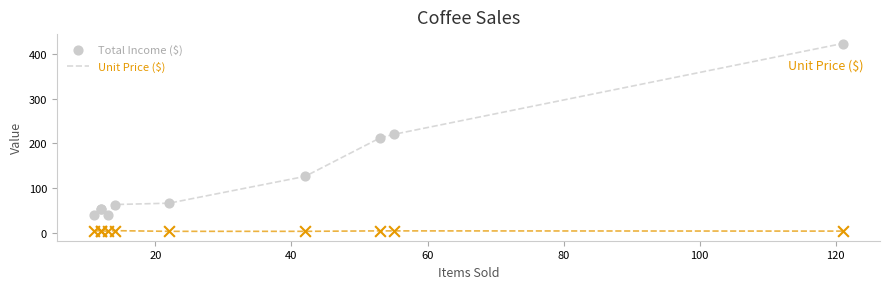

Which series has the largest Y range (max minus min)?

Total Income ($)